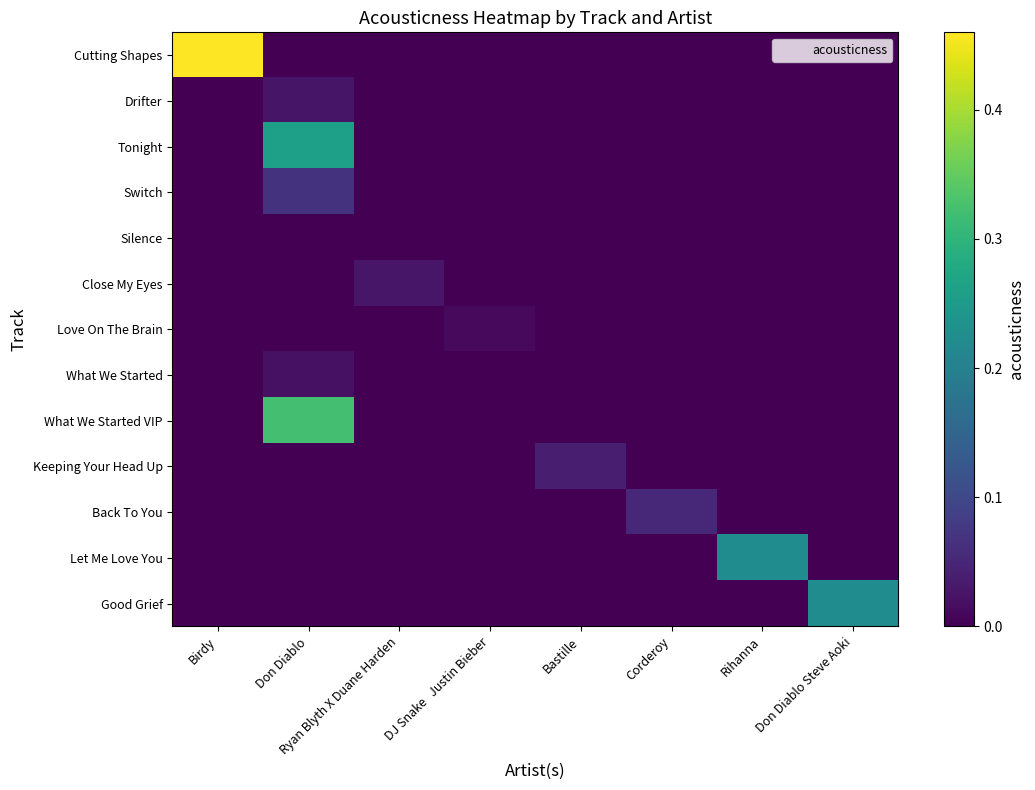

Which series has the largest range (max minus min)?

Cutting Shapes